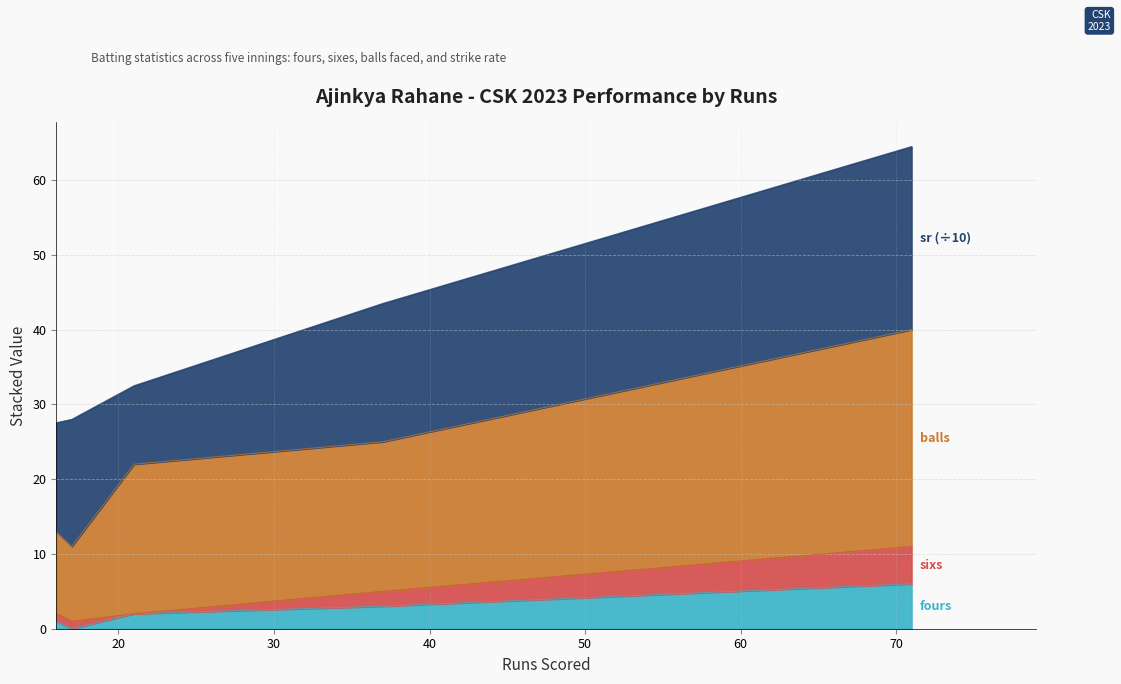

Is the value of sixs at 21 greater than the value of sr at 37?

No